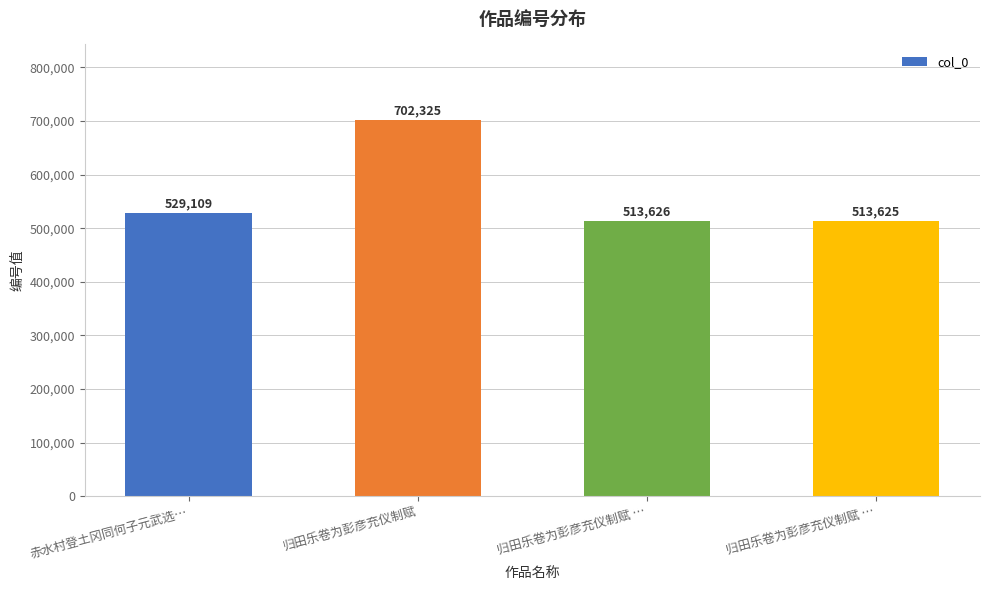

Does the chart contain any negative values?

No